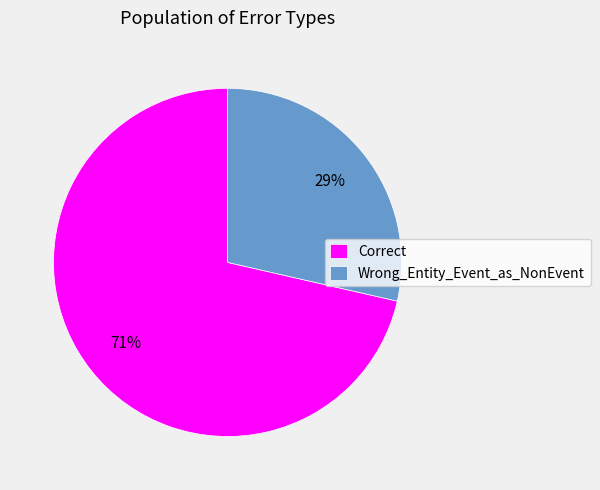

To the nearest percent, what is the combined percentage of Wrong_Entity_Event_as_NonEvent and Correct?

100%